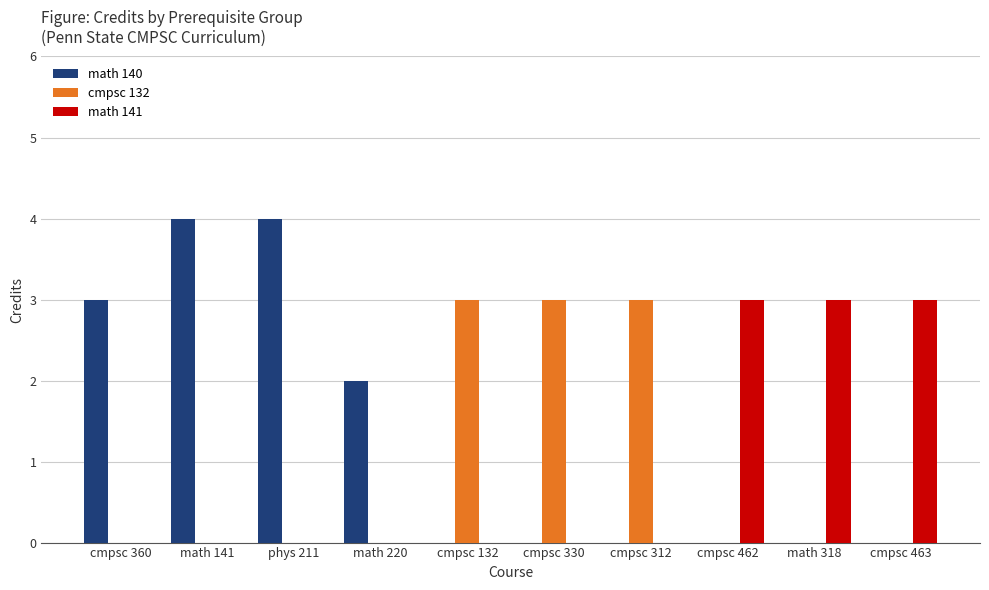

Which series changed the most between phys 211 and cmpsc 132?

math 140